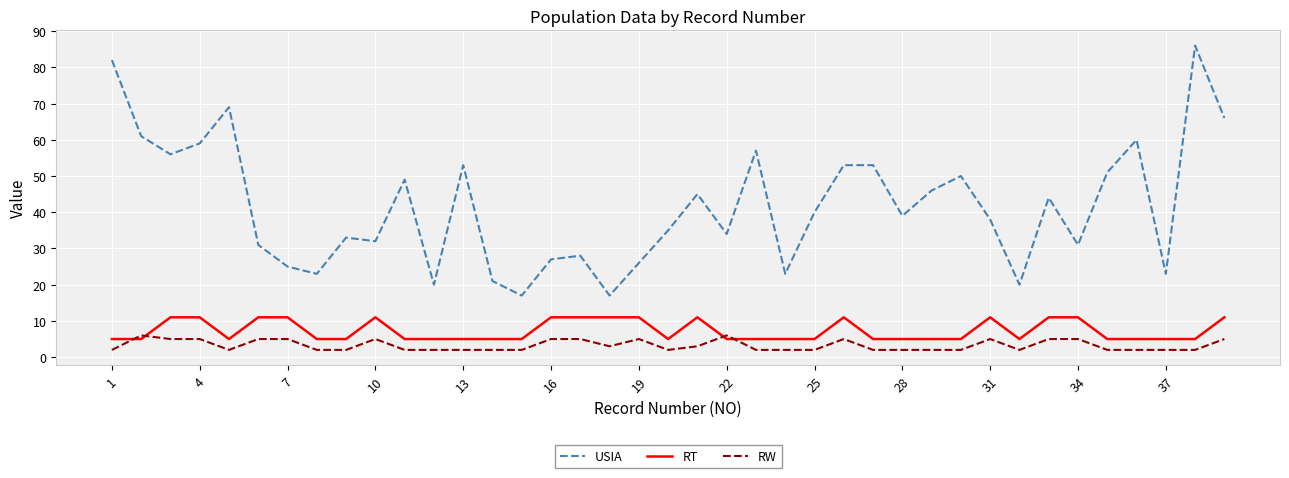

What is the maximum value shown in the chart?

86